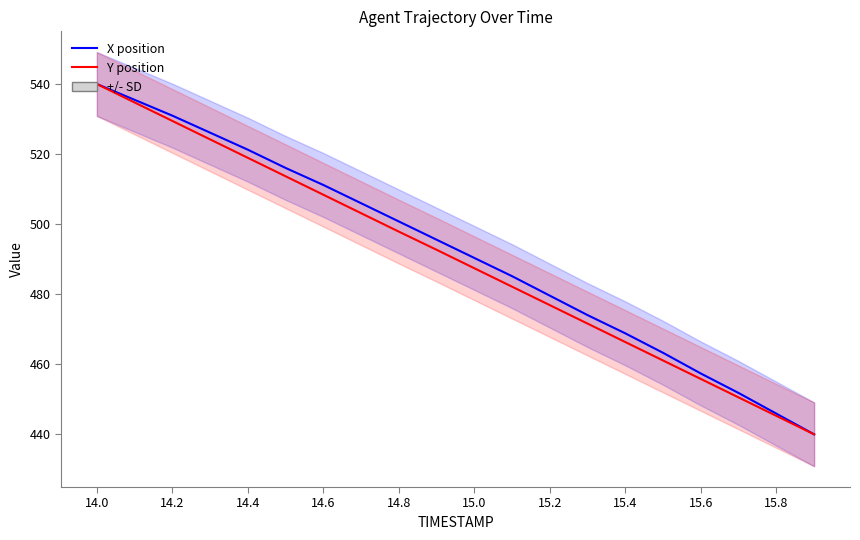

Where does the X position series first go above 495?

14.0